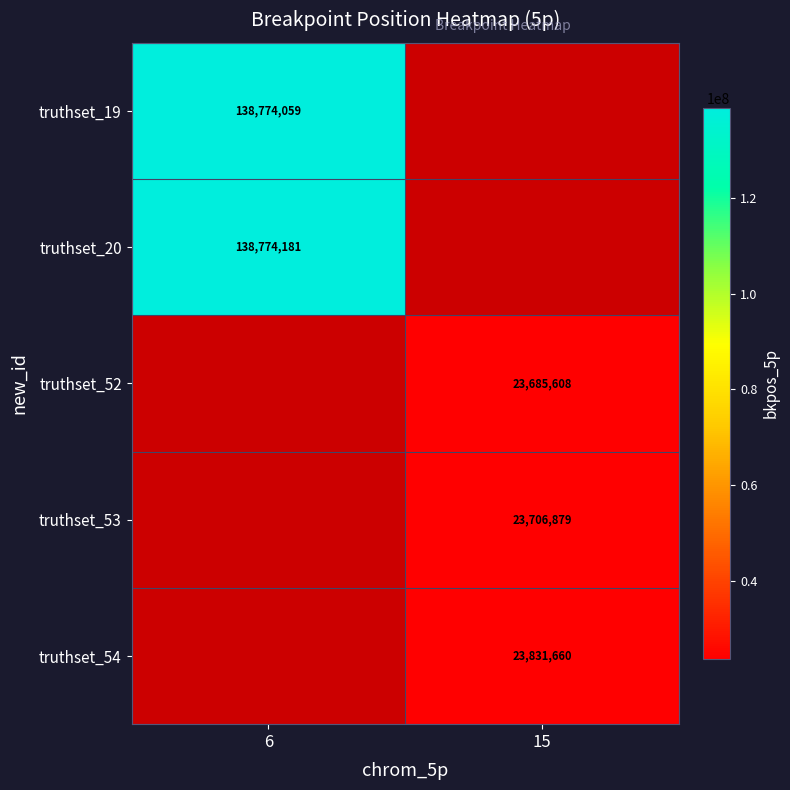

Is it true that truthset_54 equals 35775138 at 15?

False